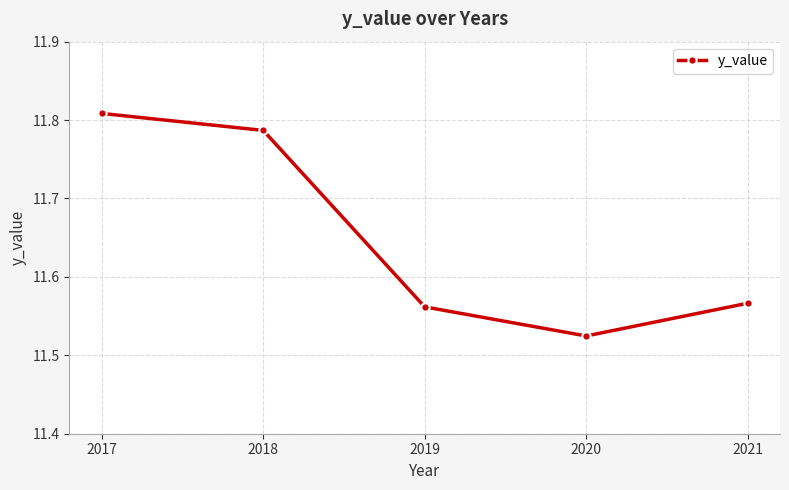

How many points are lower than both their immediate neighbors (excluding endpoints)?

1